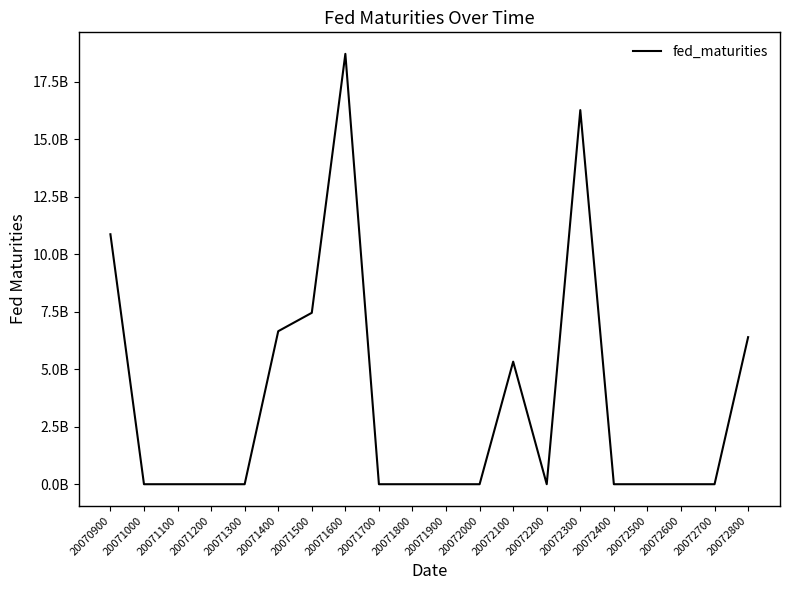

List the labels in order of value, smallest first.

20071000, 20071100, 20071200, 20071300, 20071700, 20071800, 20071900, 20072000, 20072200, 20072400, 20072500, 20072600, 20072700, 20072100, 20072800, 20071400, 20071500, 20070900, 20072300, 20071600